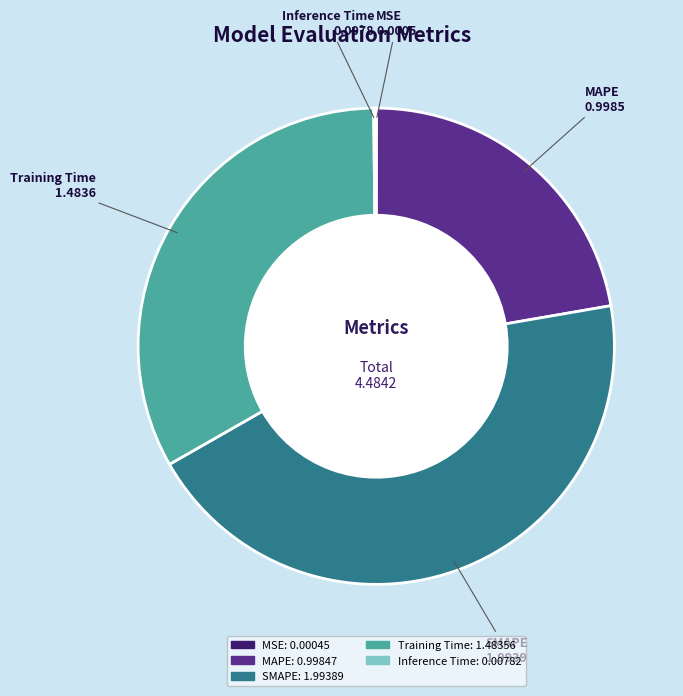

Is it true that SMAPE is 32% of the pie?

False